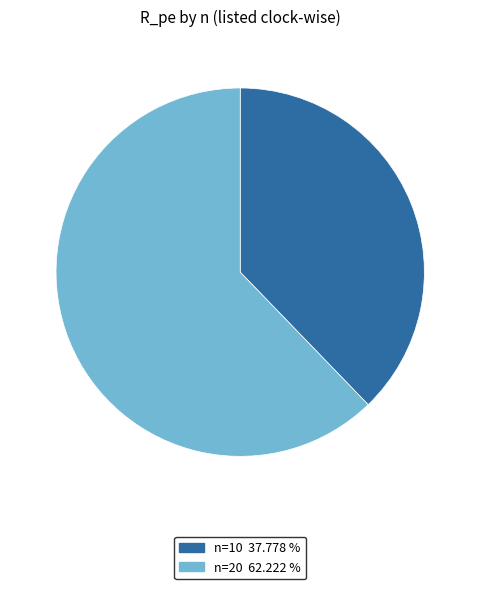

How many segments does this pie chart have?

2